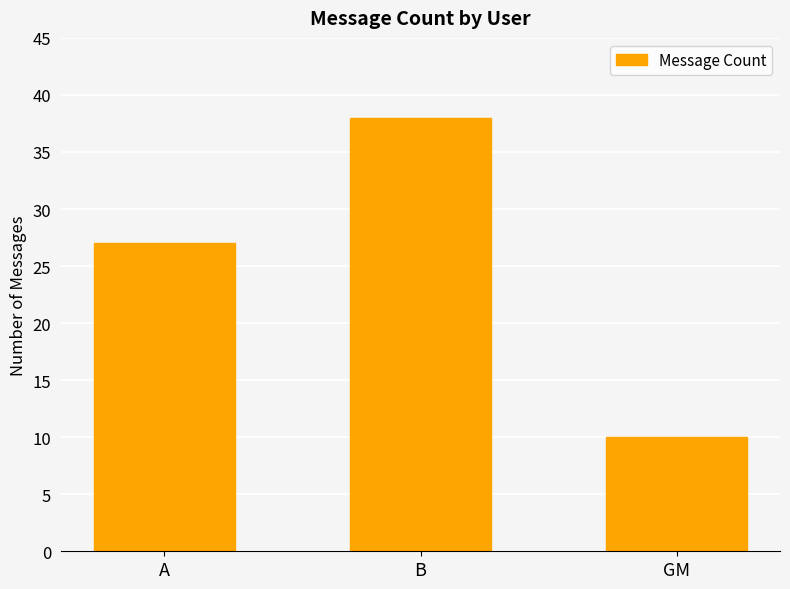

Which label corresponds to the largest value in the chart?

B